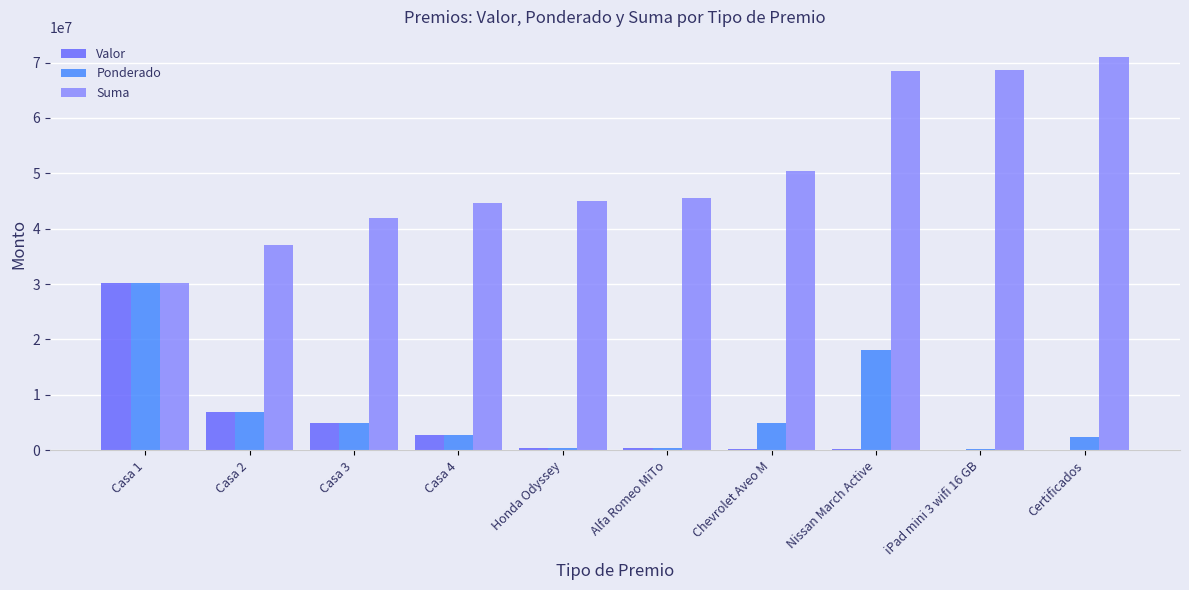

What are all the series names shown in the legend?

Valor, Ponderado, Suma